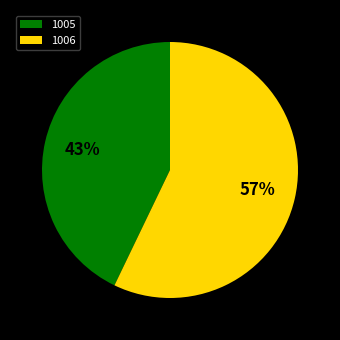

To the nearest percent, what percentage of the pie is 1005?

43%